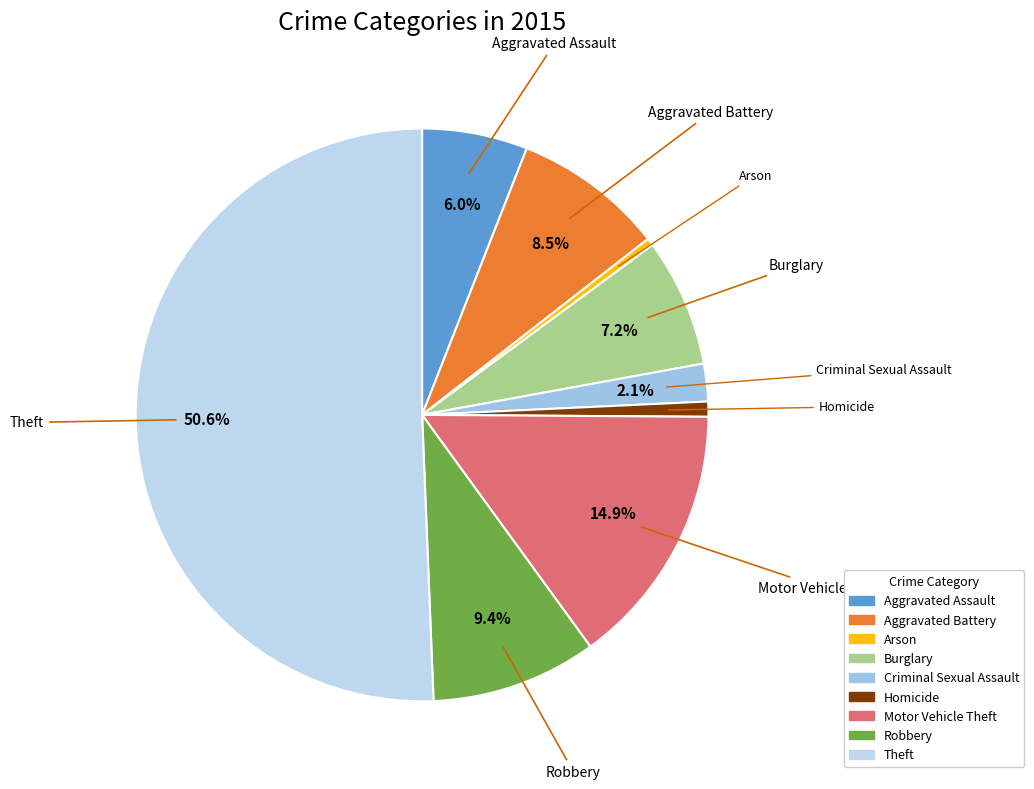

How many segments does this pie chart have?

9